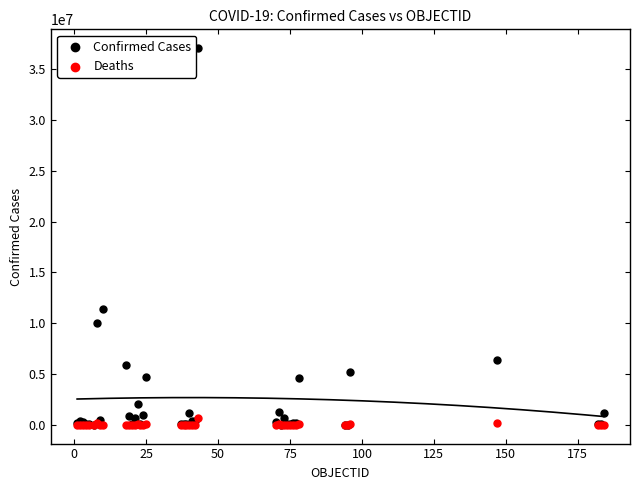

In the Confirmed Cases series, what Y value is closest to 18544443?

11385534